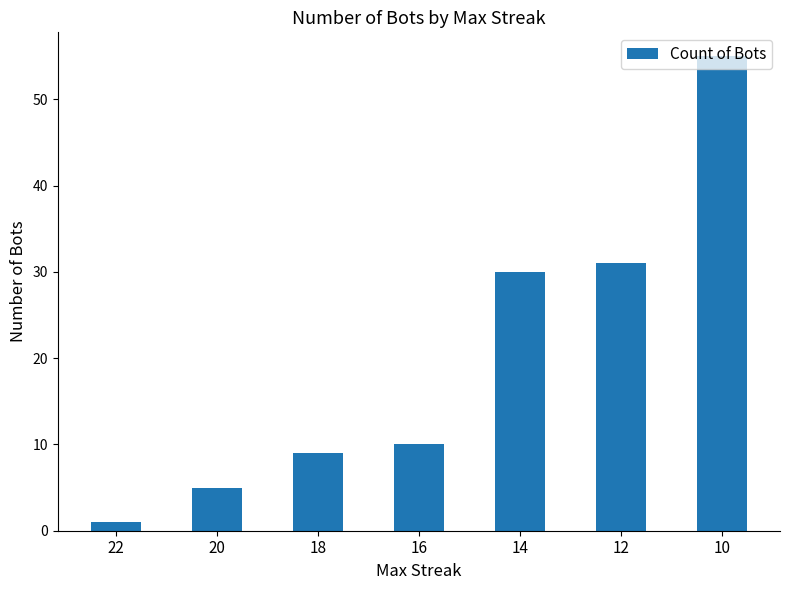

Which category has the lowest value across all series?

22